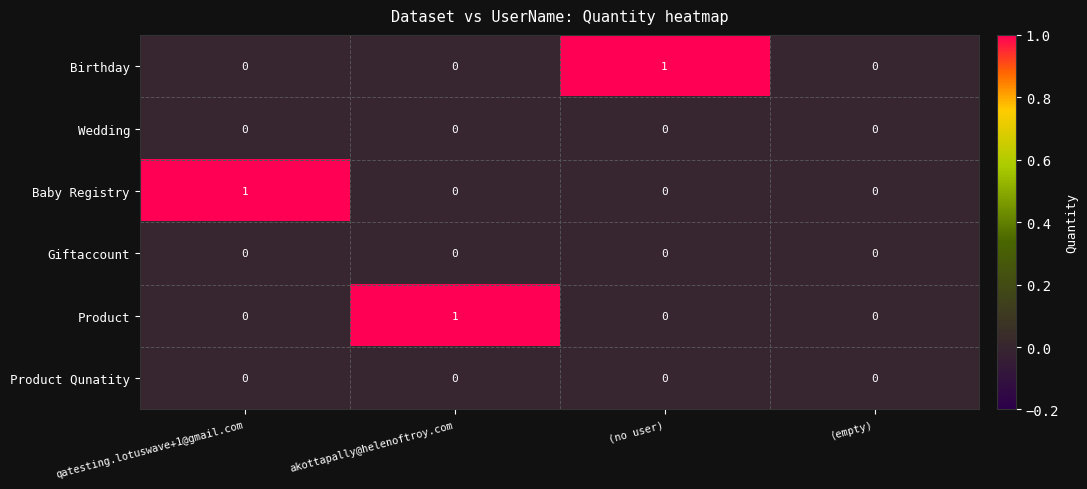

Which series changed the most between (no user) and (empty)?

Birthday